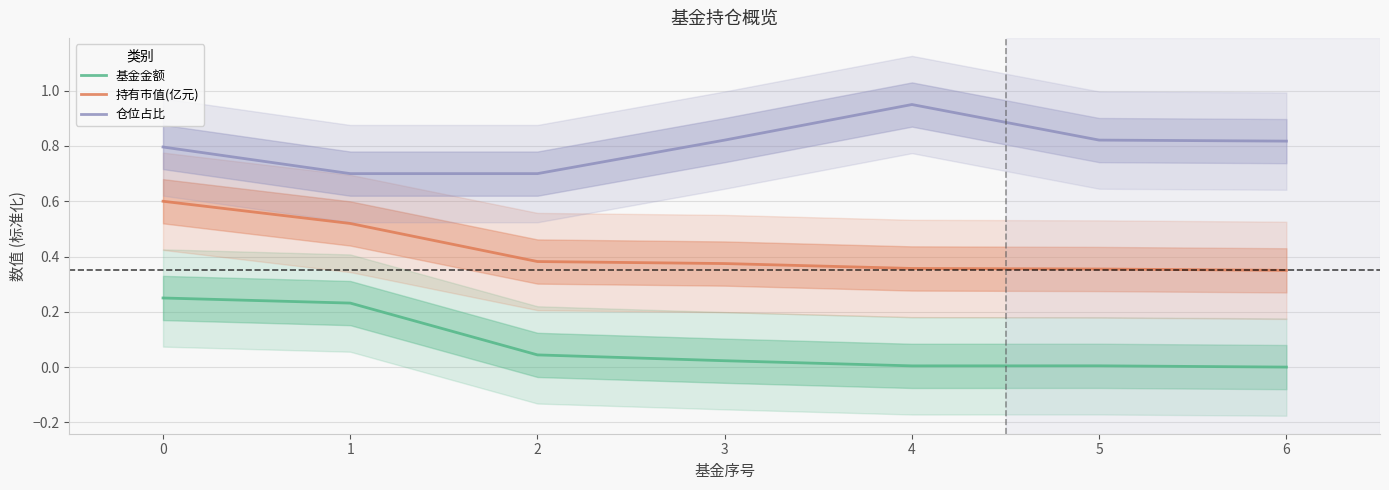

True or false: 基金金额 and 仓位占比 cross at least once.

False